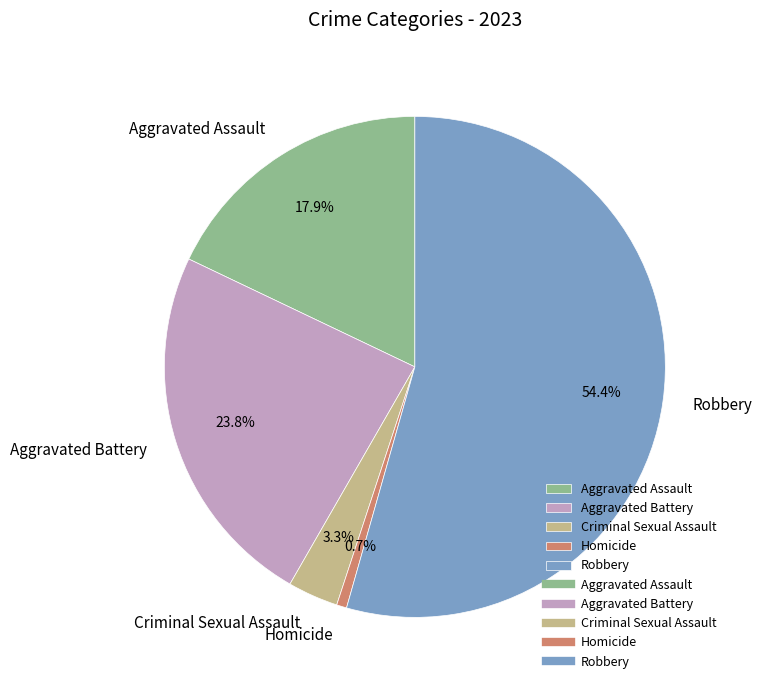

What percentage is the Homicide slice, to the nearest percent?

1%